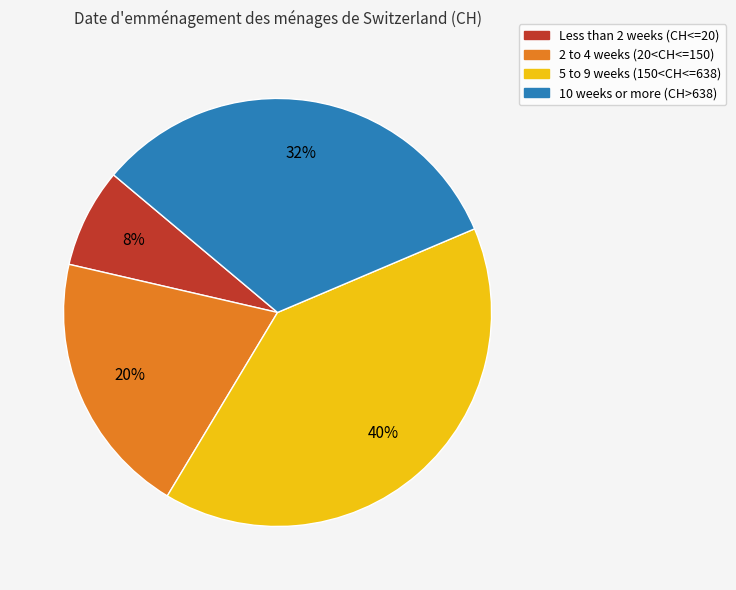

Between 10 weeks or more (CH>638) and Less than 2 weeks (CH<=20), which is larger?

10 weeks or more (CH>638)